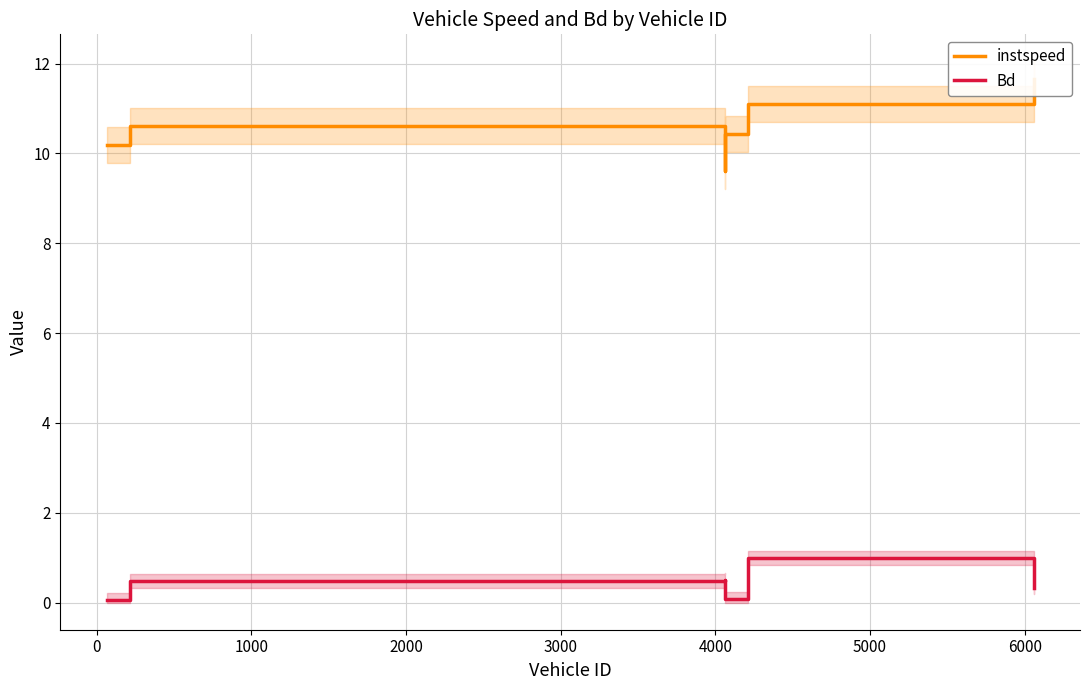

What is the maximum value for Bd?

1.0